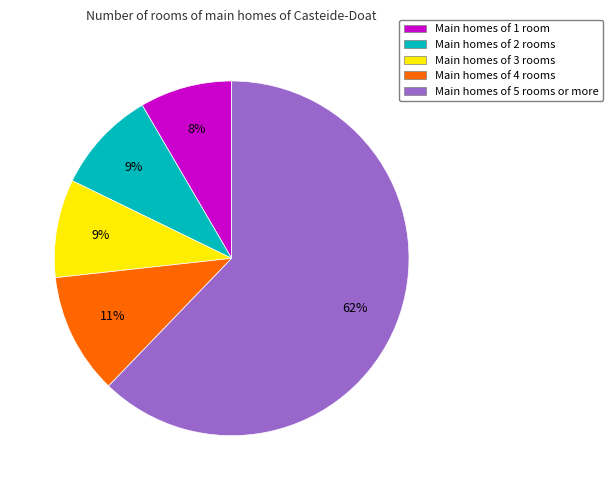

Does any single category account for the majority?

Yes